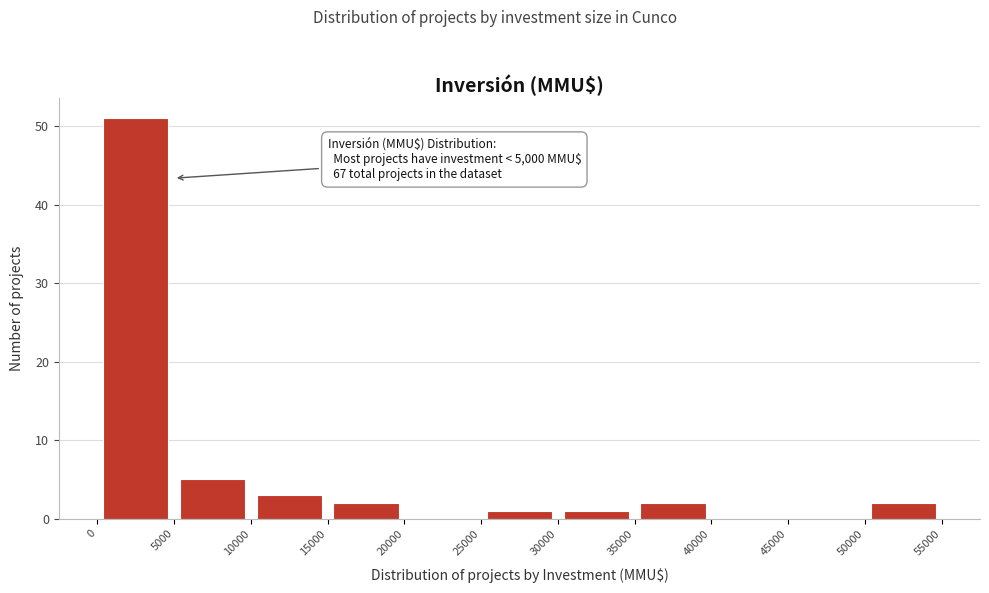

Which range on the x-axis has the tallest bar?

0 to 5000